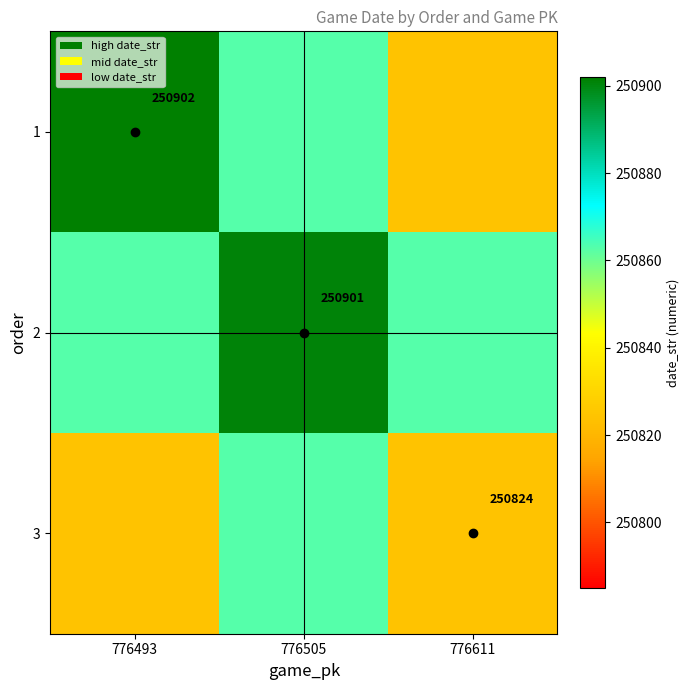

The value of 1 at 776611 is 250824. True or false?

True